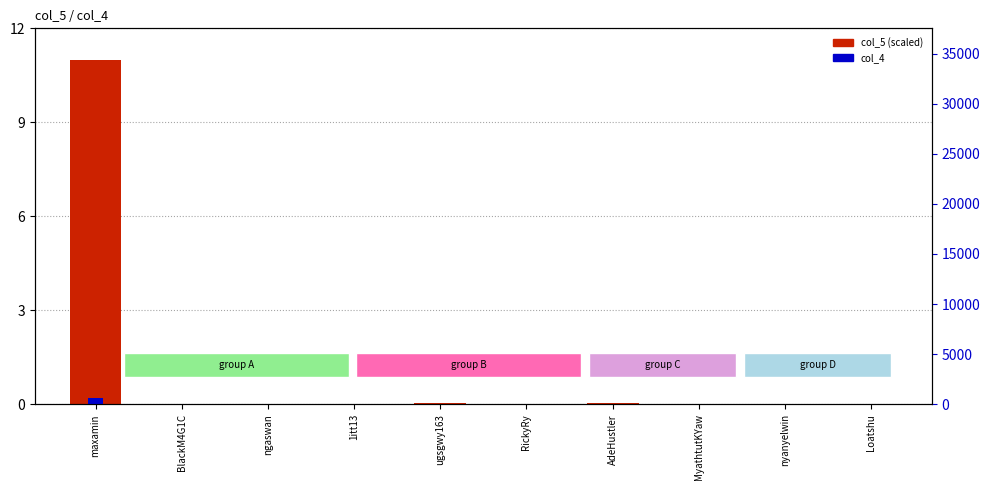

The col_5 series shows 5.8 at maxamin. True or false?

False